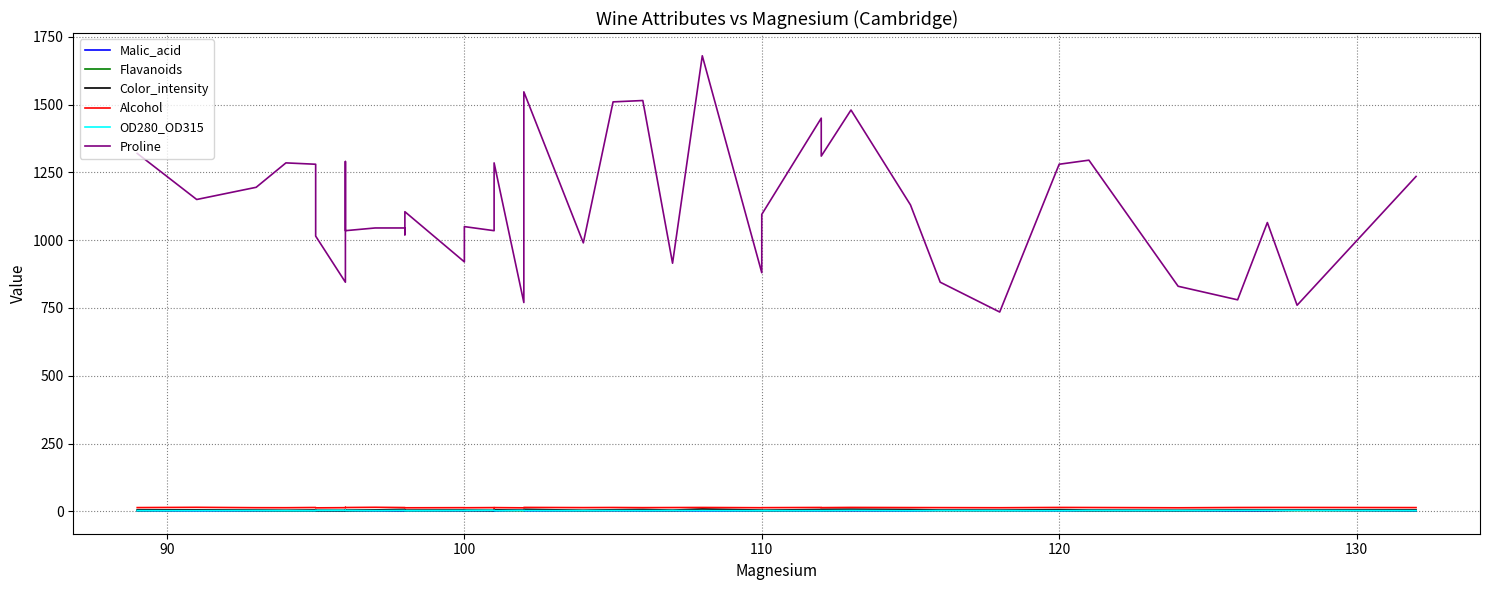

In Alcohol, how many points are higher than both neighbors (excluding endpoints)?

14